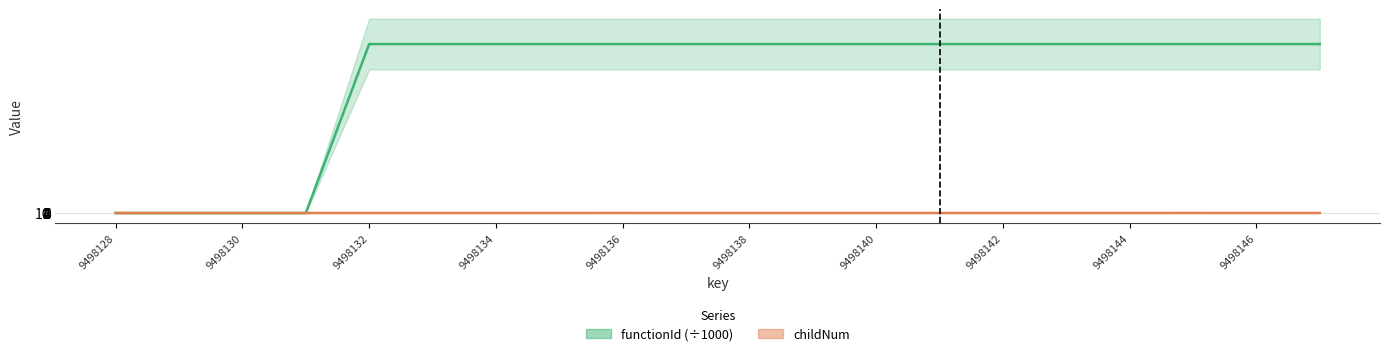

At which label is childNum closest to 1?

9498142